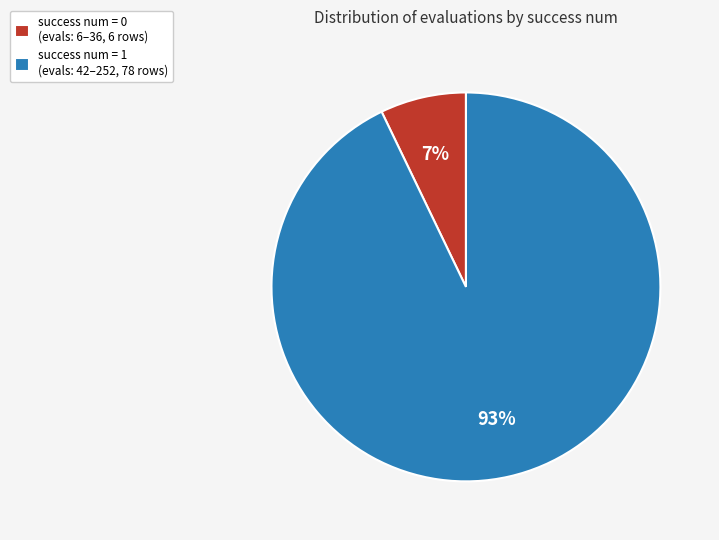

How many segments does this pie chart have?

2